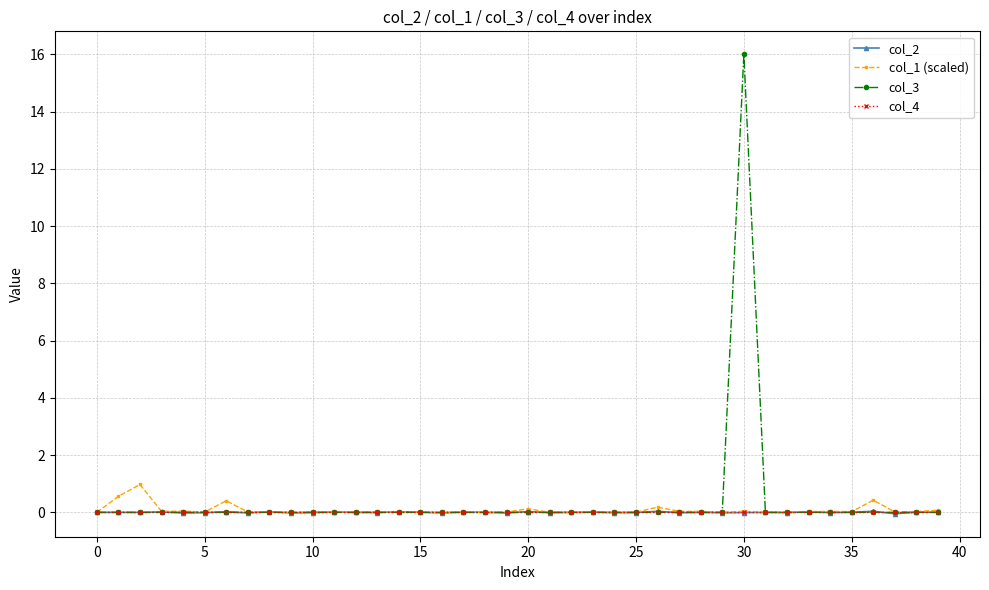

Which series has the largest range (max minus min)?

col_3